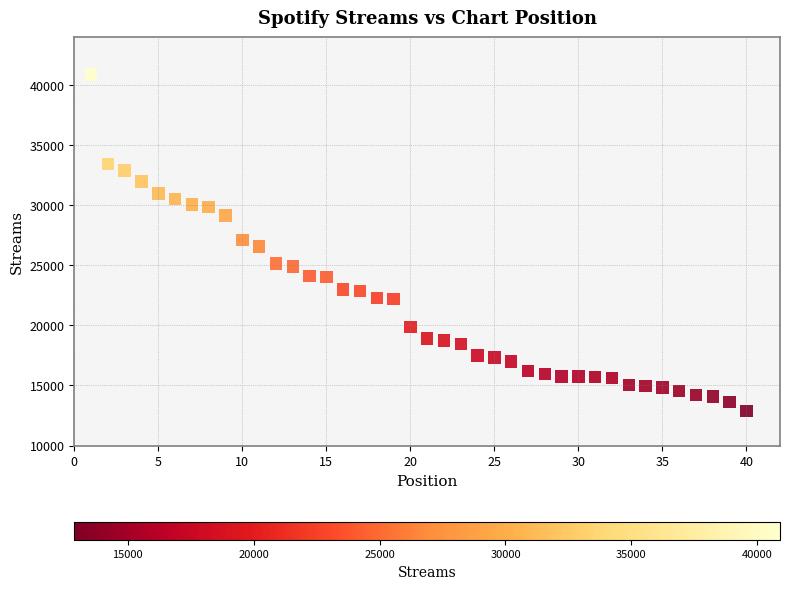

What is the range of X values (max minus min)?

39